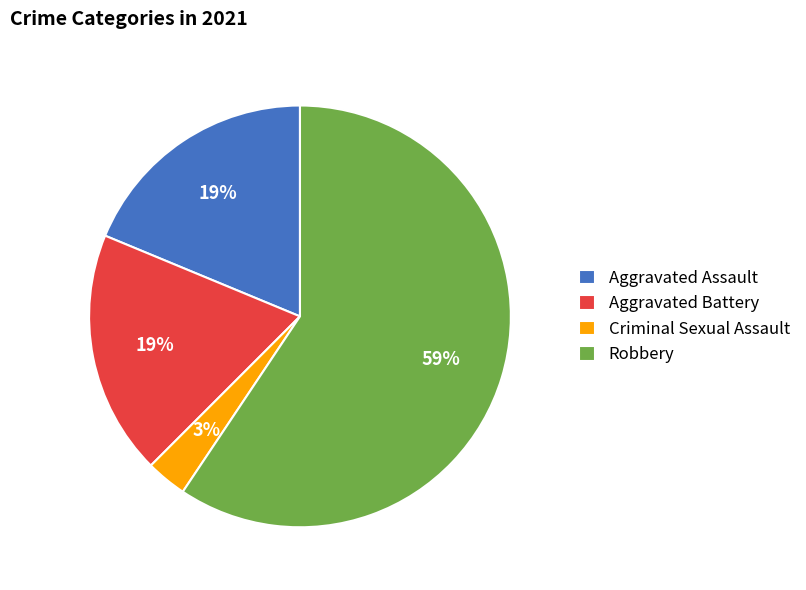

Is it true that Robbery is 59% of the pie?

True